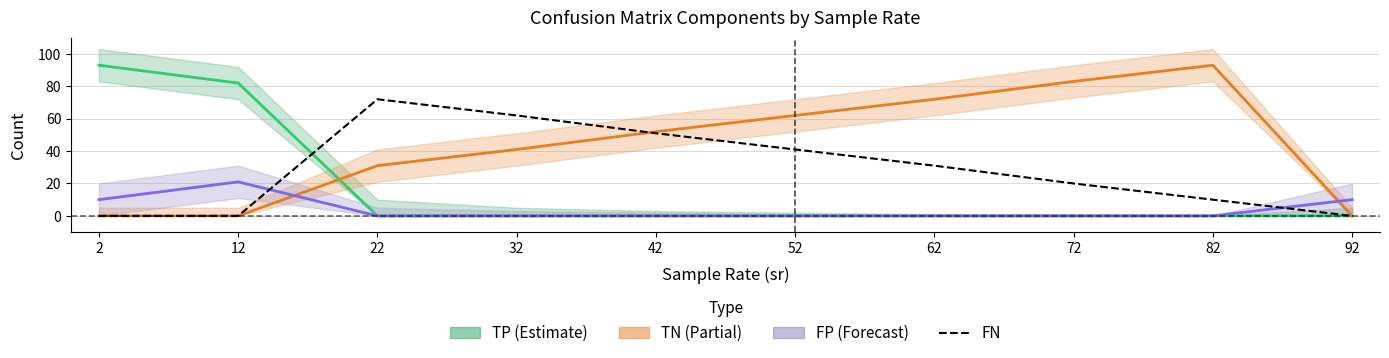

What is the approximate value of FN at 72, to the nearest 5?

20